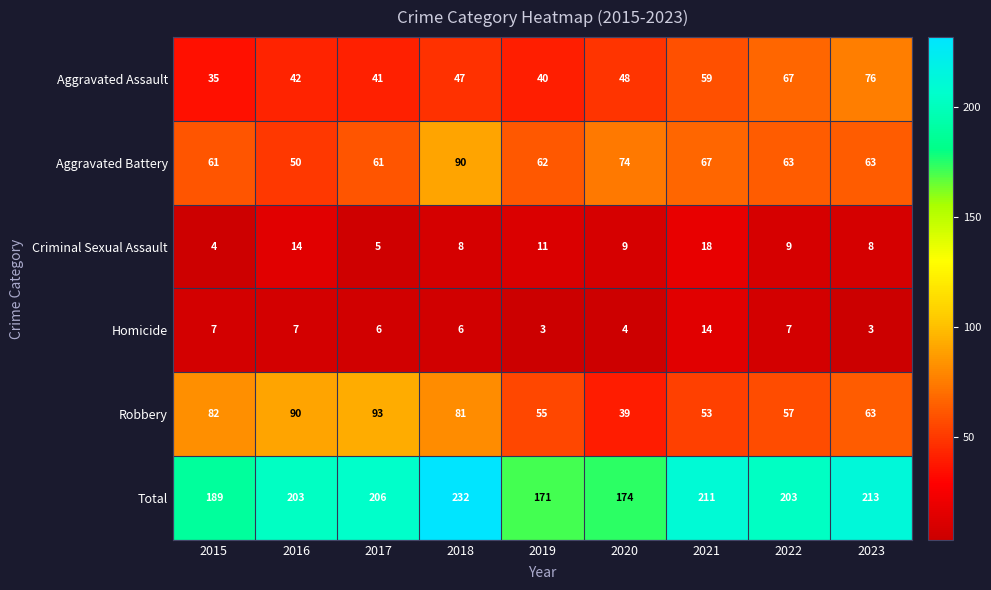

What is the average value of the Robbery series?

68